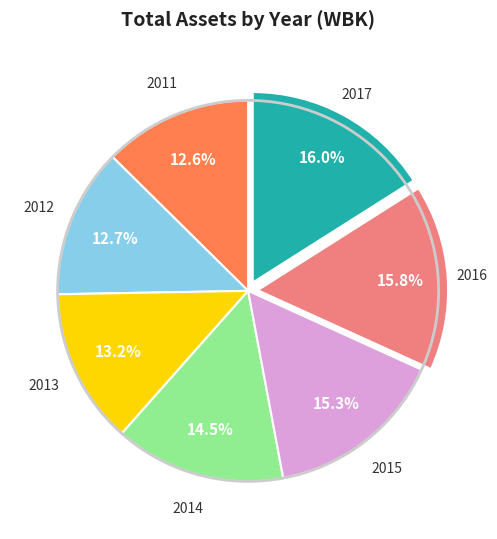

Is there a majority slice in this chart?

No